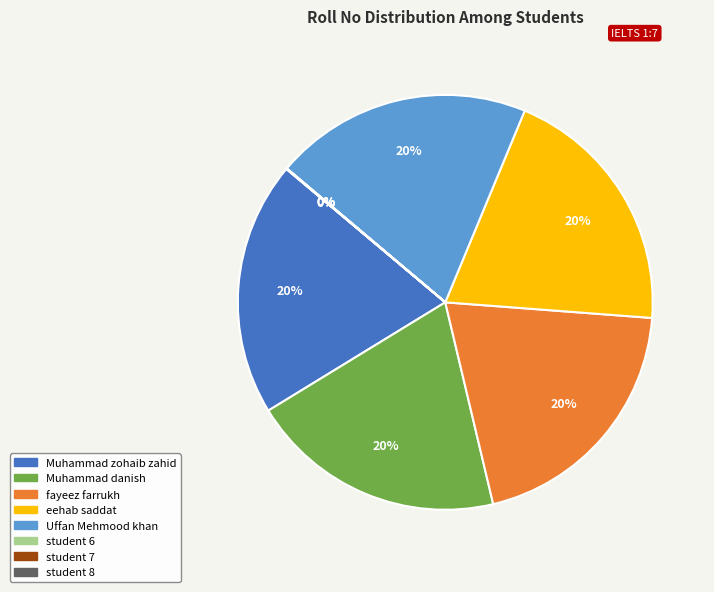

To the nearest percent, what is the average slice percentage?

12%